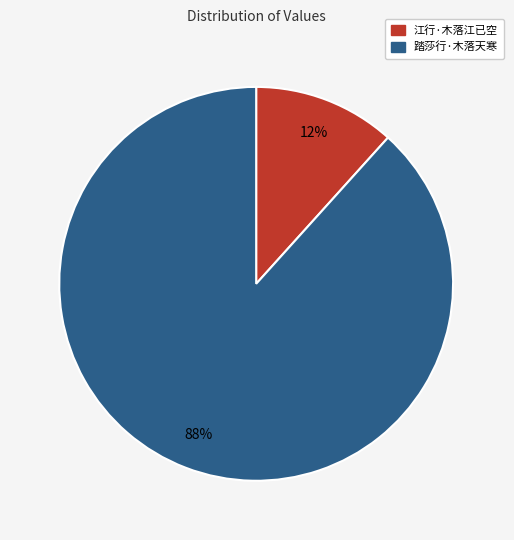

Between 江行·木落江已空 and 踏莎行·木落天寒, which is larger?

踏莎行·木落天寒